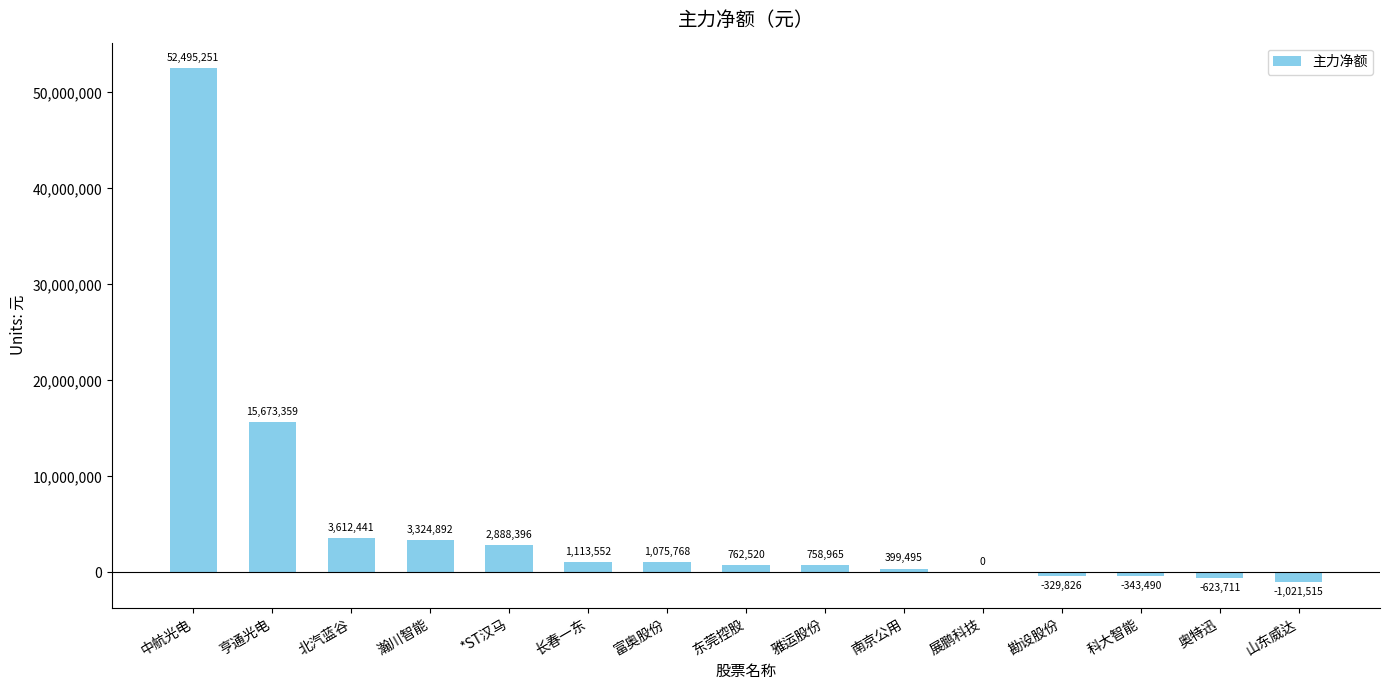

The value at 亨通光电 is 15673359. True or false?

True